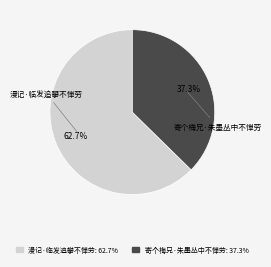

Approximately how many times larger is the value at 漫记·临发追攀不惮劳 compared to 寄个梅兄·朱墨丛中不惮劳?

1.7